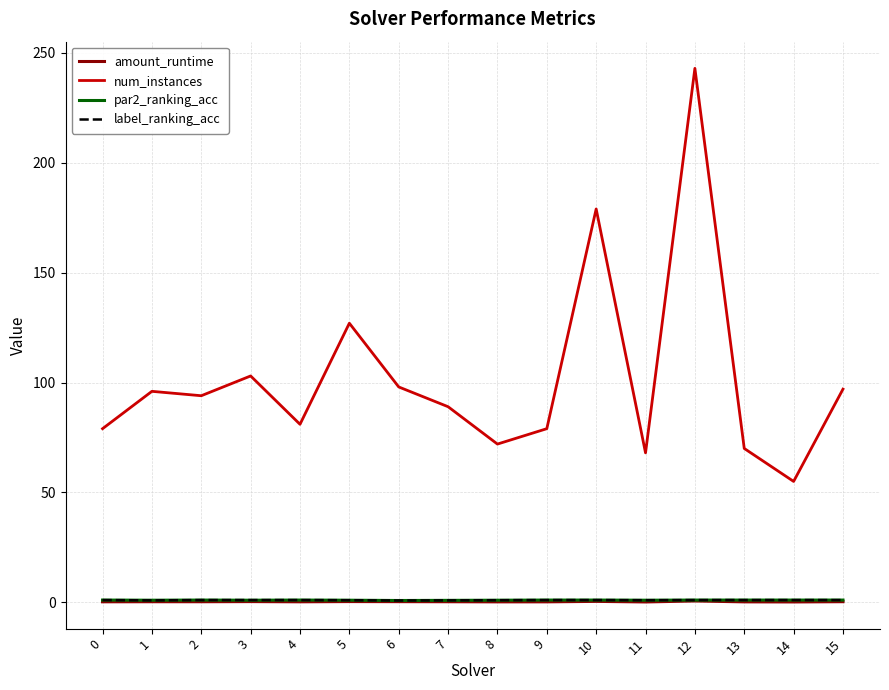

At which category does the chart reach its peak across all series?

12